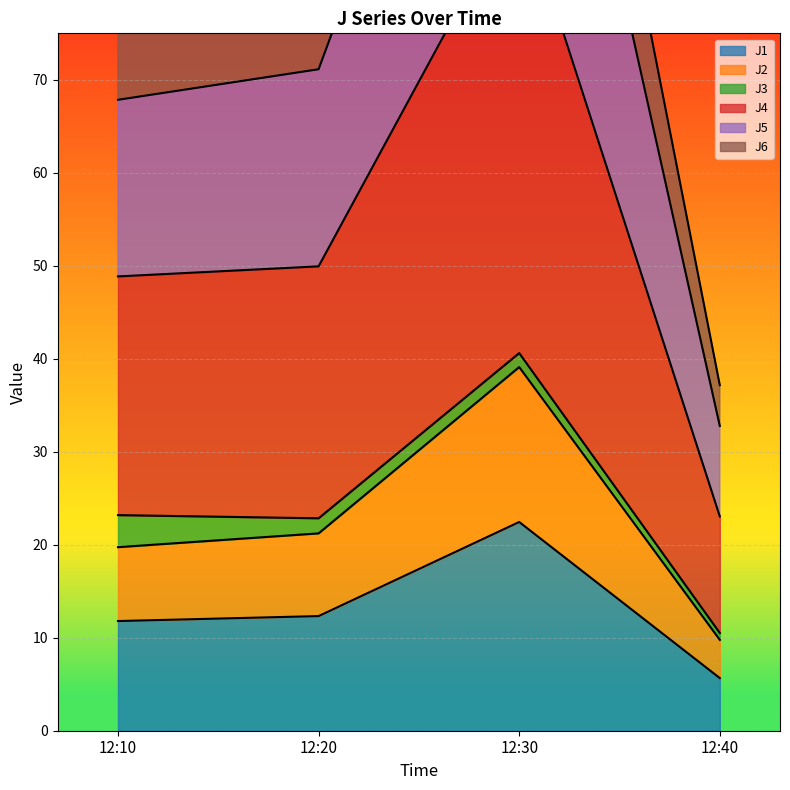

What is the maximum value for J1?

22.4